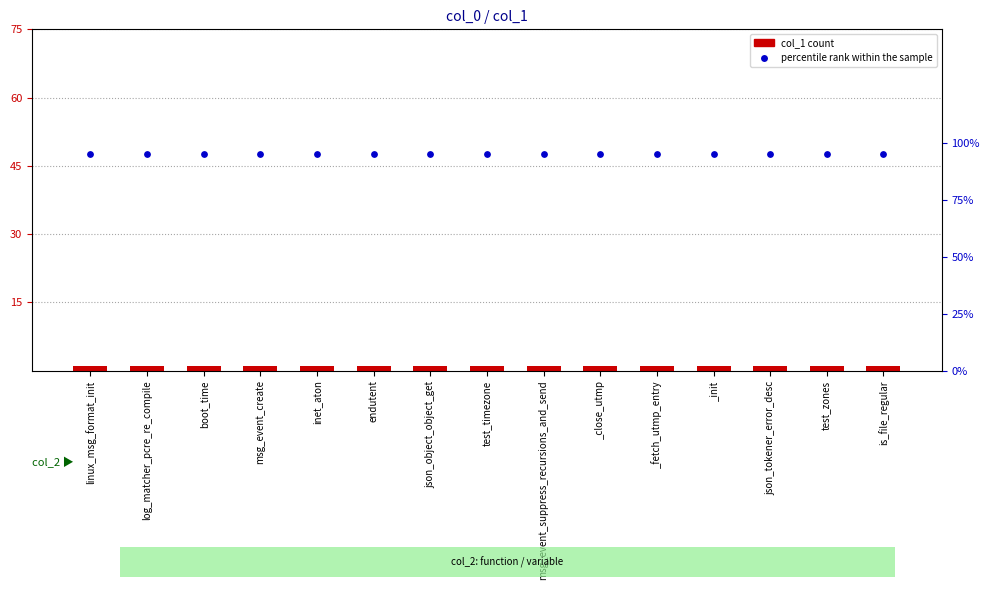

Which series has the largest total across all categories?

col_1